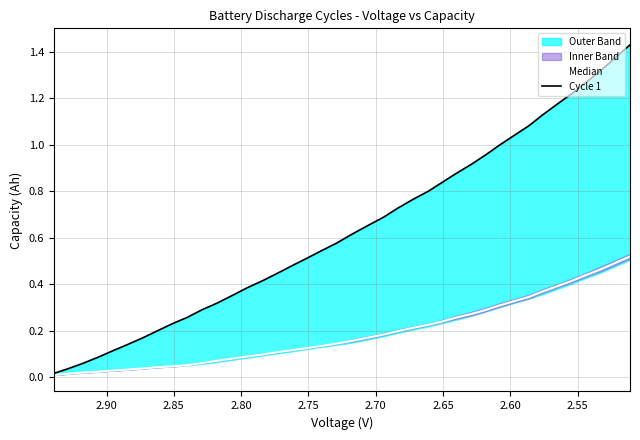

True or false: Cycle 1 has more than 0 interior local peaks.

False